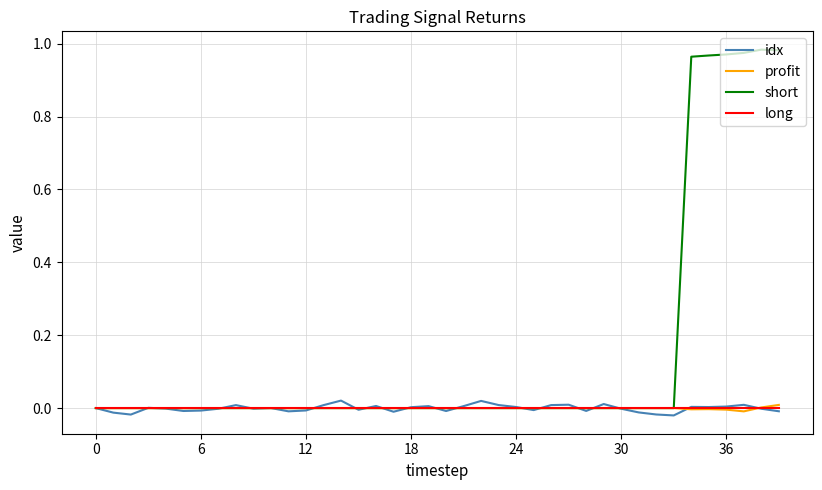

How many categories are shown in the chart?

40